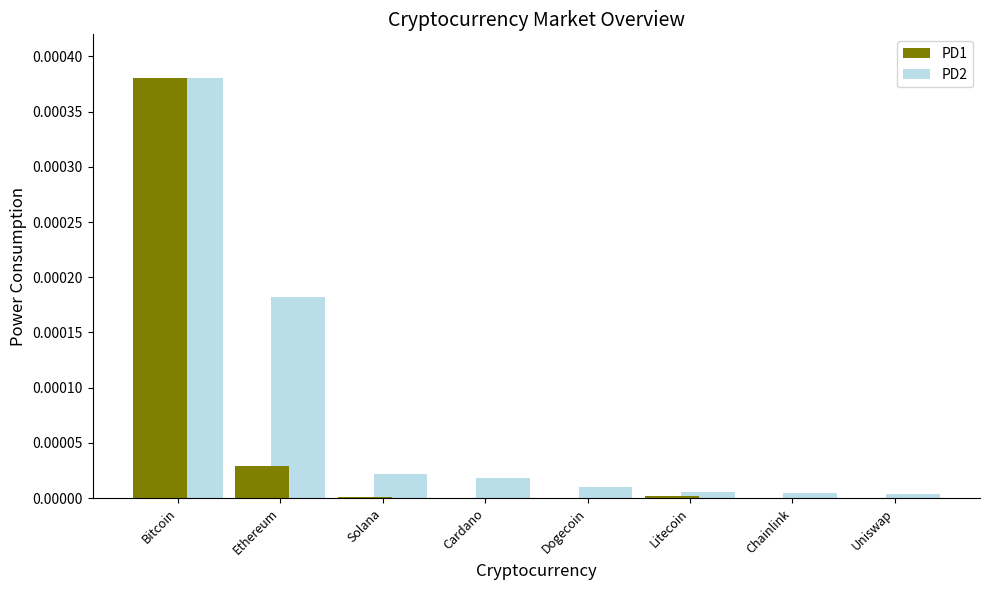

Which category has the highest value across all series?

Bitcoin